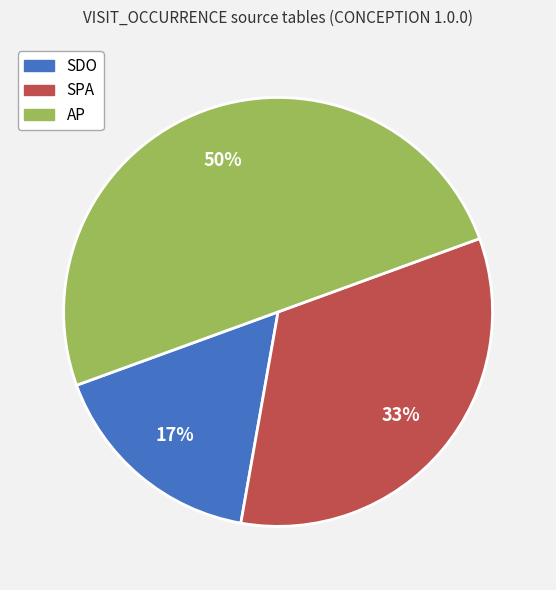

Does SPA represent more than half of the total?

No